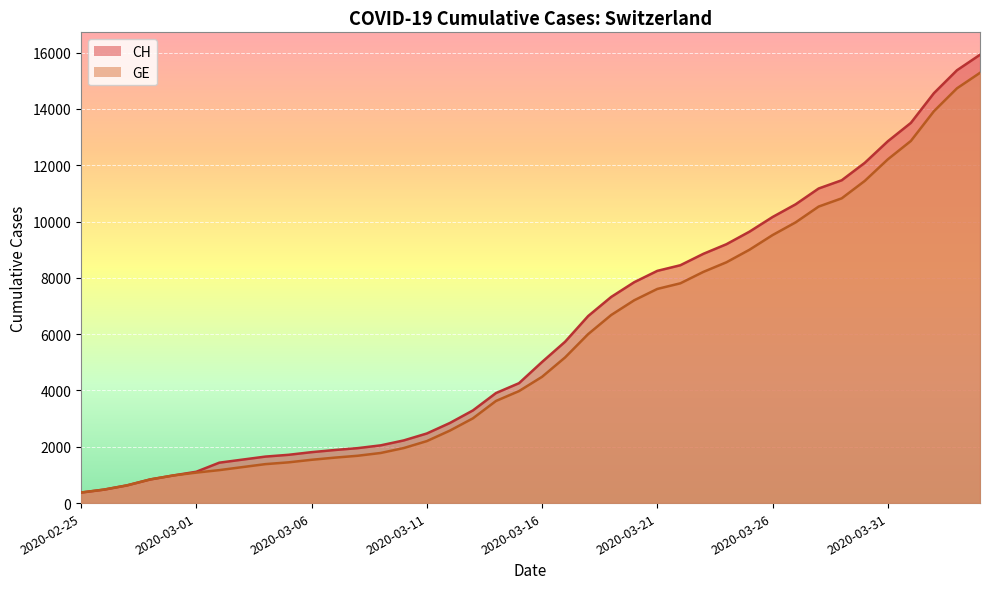

True or false: GE has a value of 3010 at 2020-03-13.

True